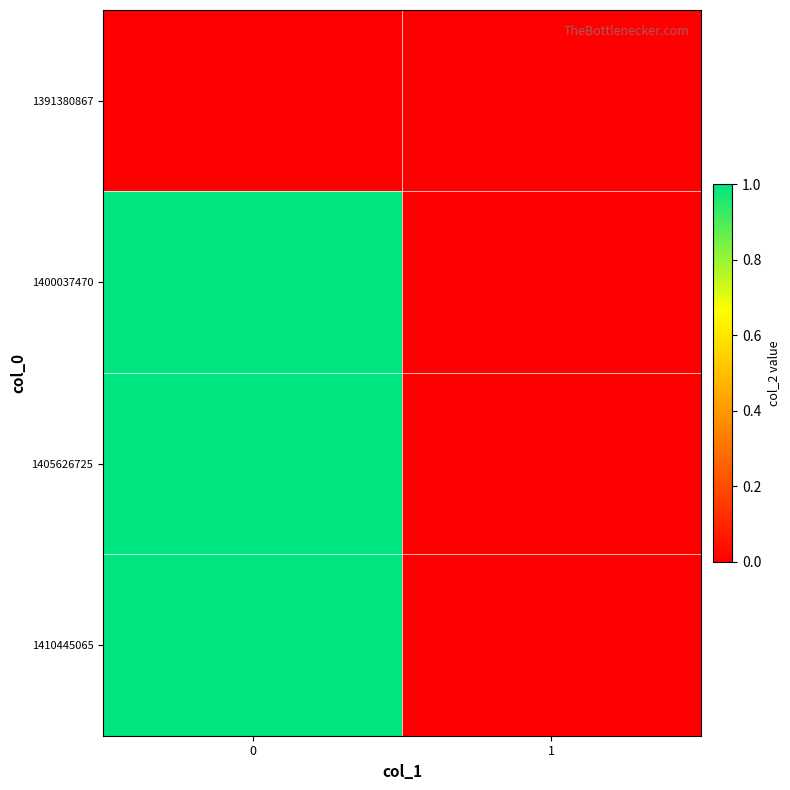

At how many categories does at least one series exceed 0?

1